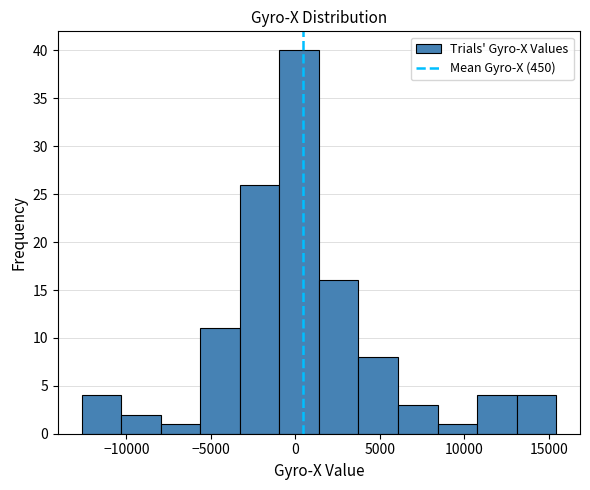

Reading left to right, list every bar in this chart as the range it spans on the x-axis followed by its height. Neither the bar edges nor the heights are printed on the chart, so give them approximately, as read against the axes.

-12500 to -10500: 4
-10500 to -8000: 2
-8000 to -5500: 1
-5500 to -3500: 11
-3500 to -1000: 26
-1000 to 1500: 40
1500 to 3500: 16
3500 to 6000: 8
6000 to 8500: 3
8500 to 11000: 1
11000 to 13000: 4
13000 to 15500: 4